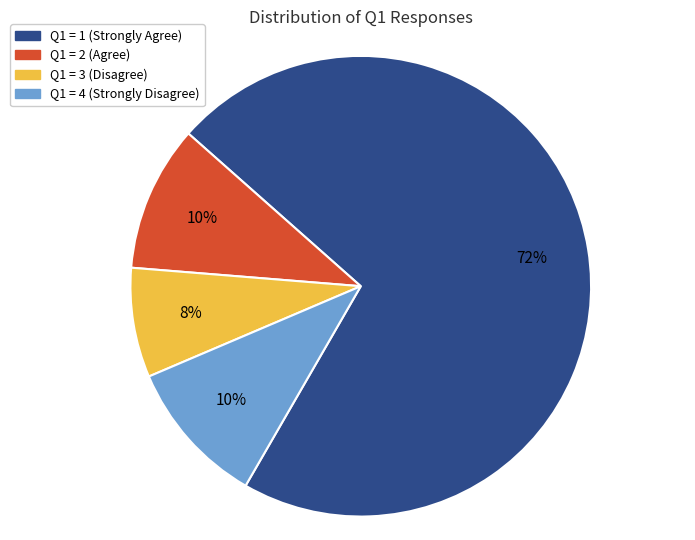

To the nearest percent, what is the difference between the largest and smallest slice percentages?

64%